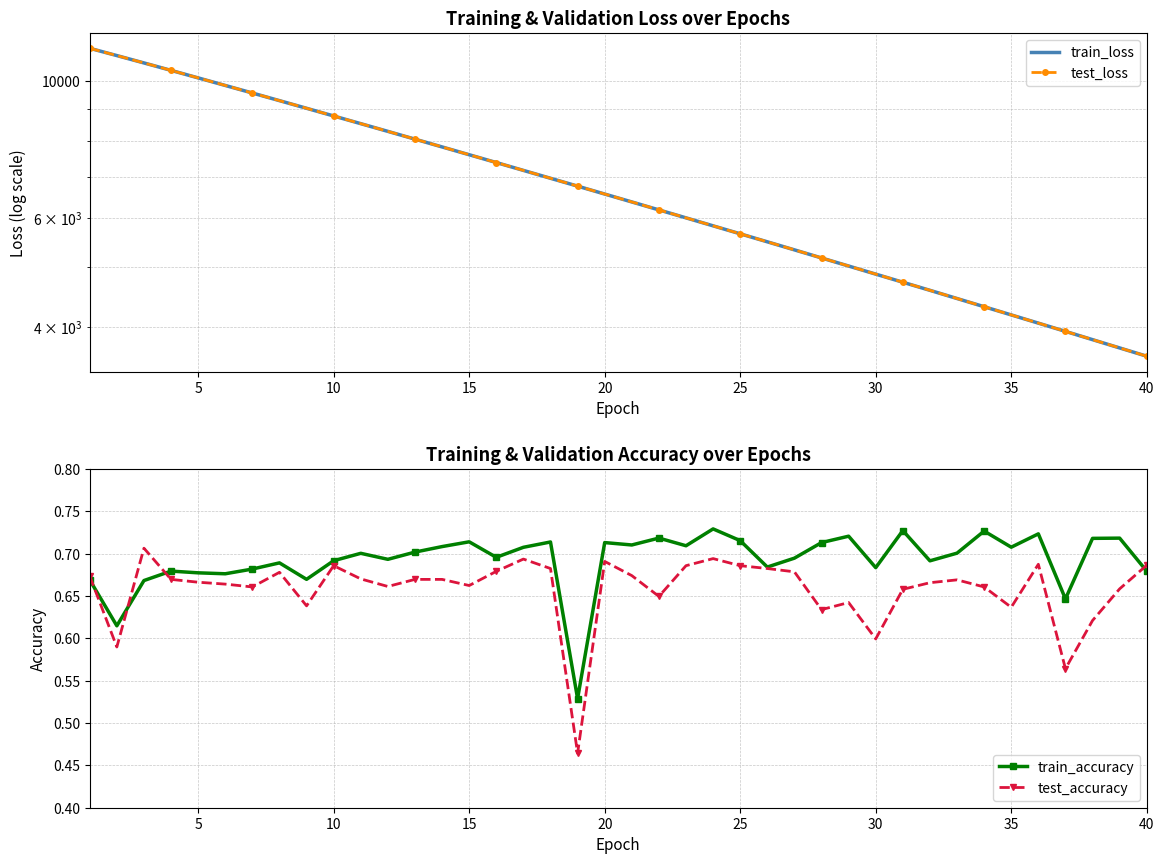

Is it true that train_accuracy equals 1.2 at 30?

False